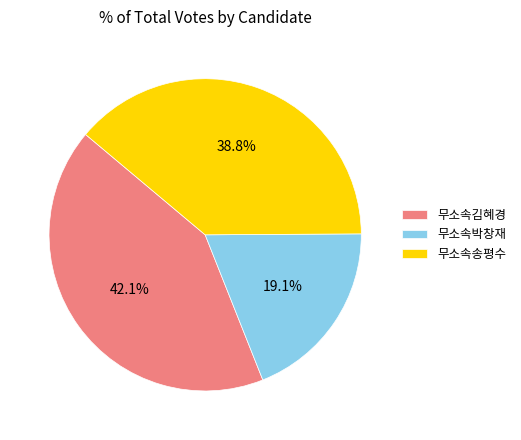

How many segments does this pie chart have?

3